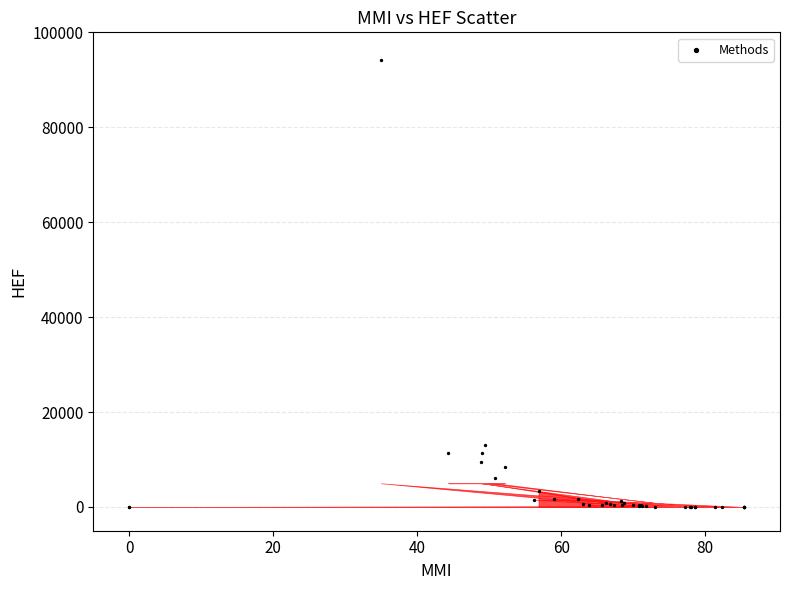

What Y value in the scatter plot is closest to 47105?

12960.7